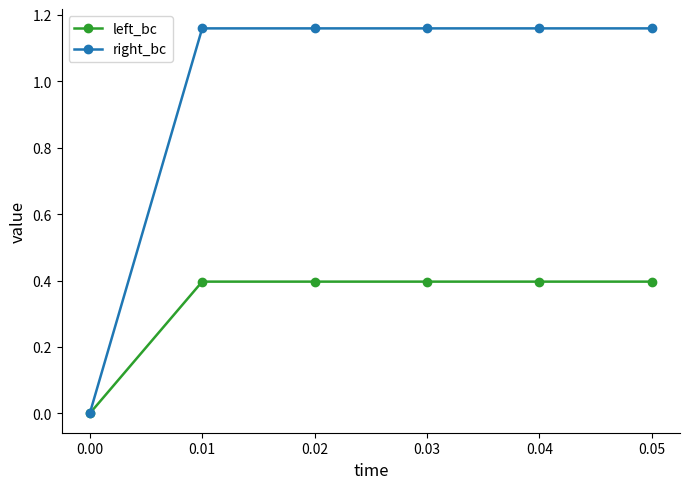

The left_bc series shows 0.4 at 0.04. True or false?

True